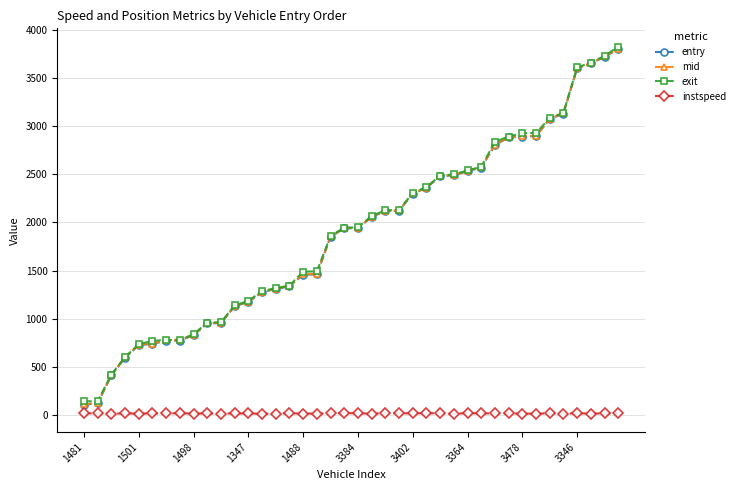

True or false: exit and instspeed cross at least once.

False